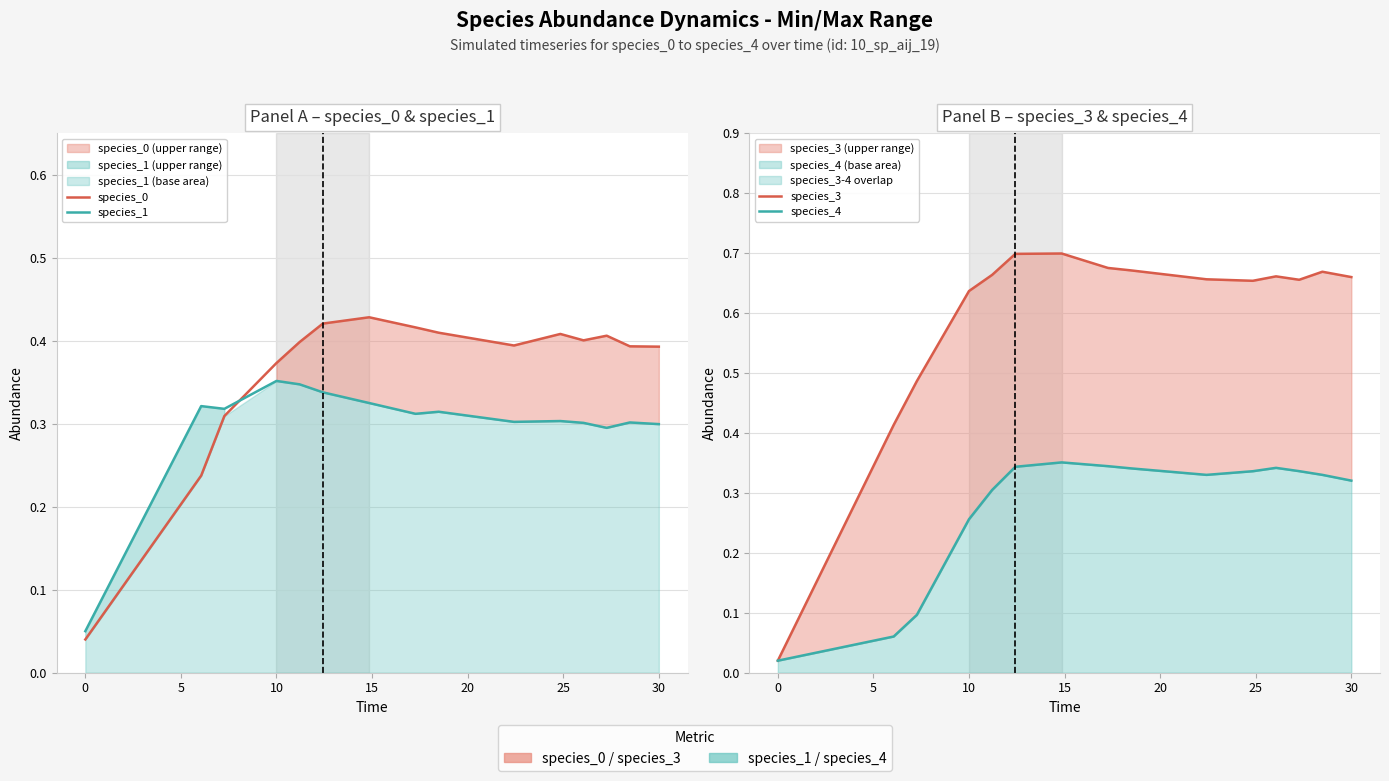

What are all the series names shown in the legend?

species_0, species_1, species_3, species_4